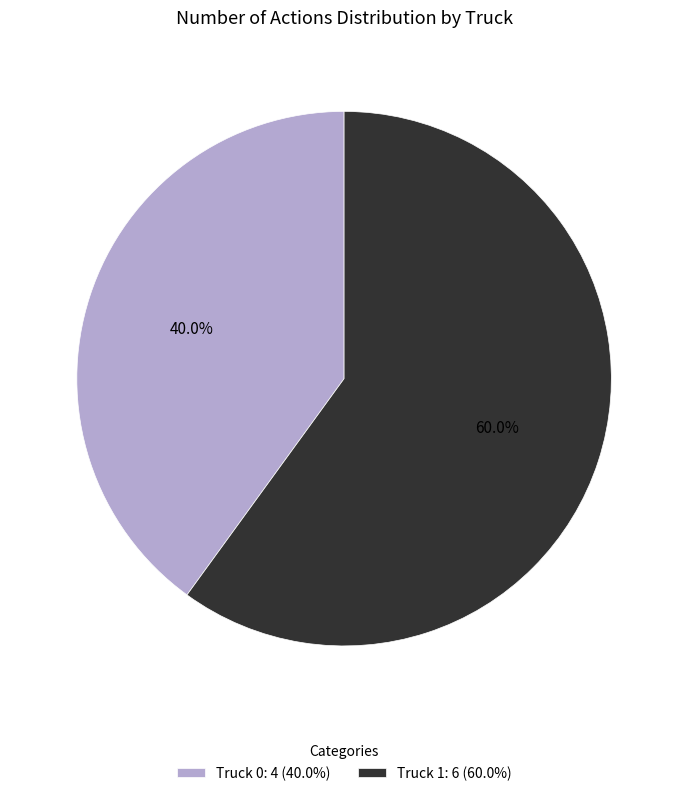

Is there a majority slice in this chart?

Yes